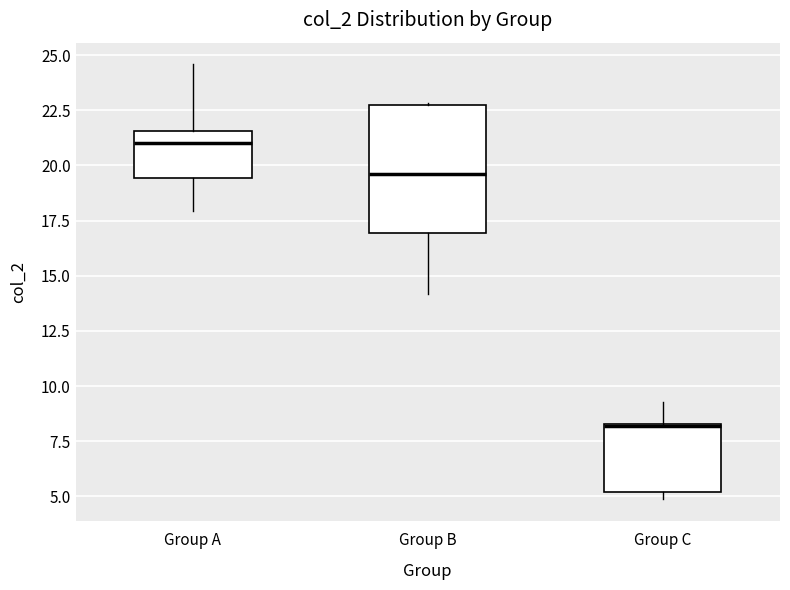

Reading left to right, read every box against the y-axis: the position of its median line, the range the box covers, and the ends of its whiskers. The values are not printed on the chart, so give them approximately, as read against the axis.

Group A: median 21.0, box 19.5 to 21.5, whiskers 18.0 to 24.5
Group B: median 19.5, box 17.0 to 23.0, whiskers 14.0 to 23.0
Group C: median 8.0, box 5.0 to 8.5, whiskers 5.0 (just below the box's lower edge) to 9.5